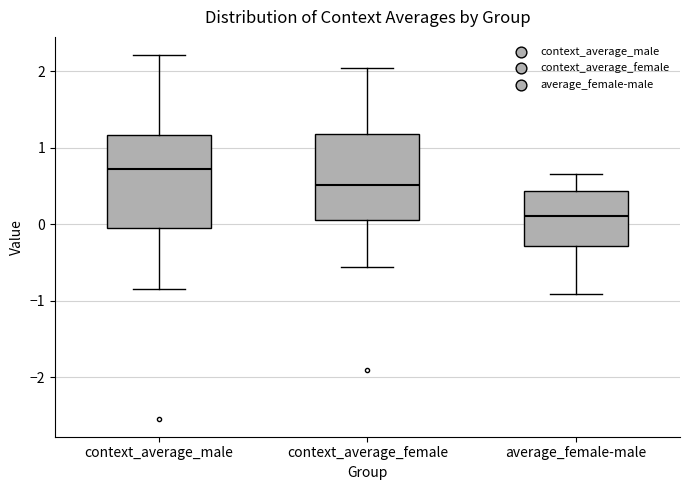

Which box's median line is the lowest?

average_female-male